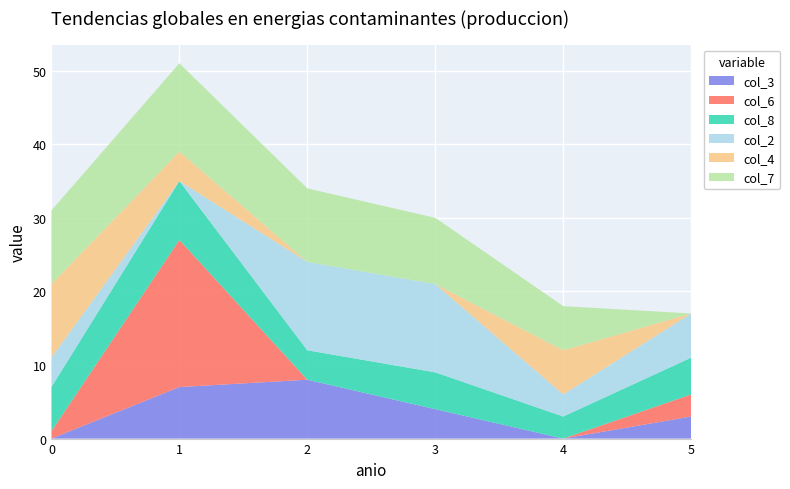

Reading right to left, what are all the values shown in this chart?

col_3: 5=3	4=0	3=4	2=8	1=7	0=0
col_6: 5=3	4=0	3=0	2=0	1=20	0=1
col_8: 5=5	4=3	3=5	2=4	1=8	0=6
col_2: 5=6	4=3	3=12	2=12	1=0	0=4
col_4: 5=0	4=6	3=0	2=0	1=4	0=10
col_7: 5=0	4=6	3=9	2=10	1=12	0=10